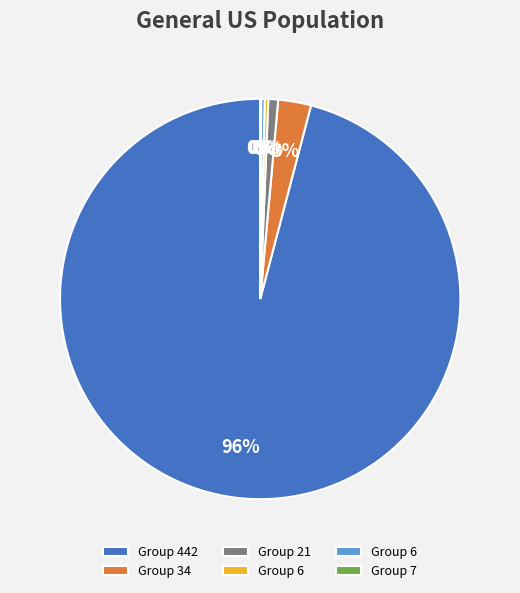

Is there a majority slice in this chart?

Yes